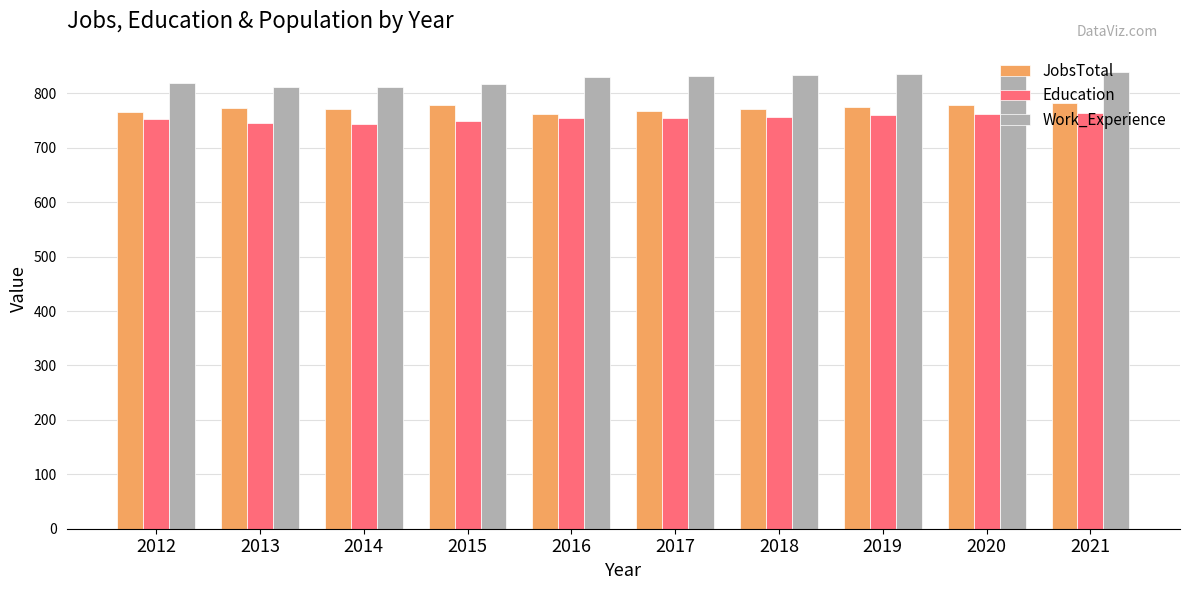

Is it true that Education equals 762 at 2020?

True